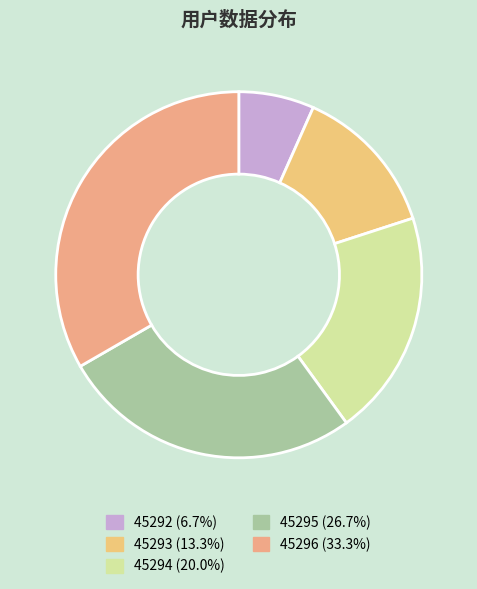

True or false: 45294 accounts for 14% of the total.

False